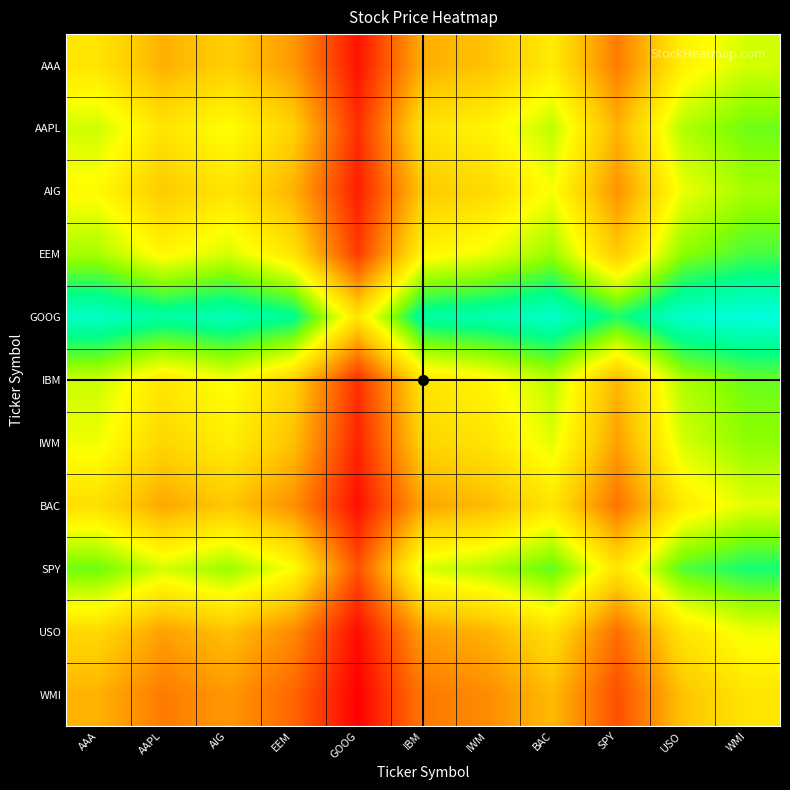

Reading left to right, what are all the values shown in this chart?

AAA: AAA=100.0	AAPL=77.7	AIG=89.9	EEM=69.6	GOOG=20.7	IBM=76.8	IWM=85.0	BAC=103.2	SPY=58.6	USO=105.8	WMI=121.4
AAPL: AAA=122.3	AAPL=100.0	AIG=112.5	EEM=91.3	GOOG=30.7	IBM=99.1	IWM=107.5	BAC=125.4	SPY=79.0	USO=127.8	WMI=141.7
AIG: AAA=110.1	AAPL=87.5	AIG=100.0	EEM=79.0	GOOG=24.7	IBM=86.5	IWM=94.9	BAC=113.2	SPY=67.3	USO=115.8	WMI=130.8
EEM: AAA=130.4	AAPL=108.7	AIG=121.0	EEM=100.0	GOOG=35.5	IBM=107.7	IWM=116.1	BAC=133.3	SPY=87.4	USO=135.6	WMI=148.6
GOOG: AAA=179.3	AAPL=169.3	AIG=175.3	EEM=164.5	GOOG=100.0	IBM=168.8	IWM=173.0	BAC=180.5	SPY=156.5	USO=181.4	WMI=186.1
IBM: AAA=123.2	AAPL=100.9	AIG=113.5	EEM=92.3	GOOG=31.2	IBM=100.0	IWM=108.5	BAC=126.2	SPY=79.9	USO=128.7	WMI=142.5
IWM: AAA=115.0	AAPL=92.5	AIG=105.1	EEM=83.9	GOOG=27.0	IBM=91.5	IWM=100.0	BAC=118.2	SPY=71.9	USO=120.7	WMI=135.3
BAC: AAA=96.8	AAPL=74.6	AIG=86.8	EEM=66.7	GOOG=19.5	IBM=73.8	IWM=81.8	BAC=100.0	SPY=56.0	USO=102.6	WMI=118.3
SPY: AAA=141.4	AAPL=121.0	AIG=132.7	EEM=112.6	GOOG=43.5	IBM=120.1	IWM=128.1	BAC=144.0	SPY=100.0	USO=146.1	WMI=157.7
USO: AAA=94.2	AAPL=72.2	AIG=84.2	EEM=64.4	GOOG=18.6	IBM=71.3	IWM=79.3	BAC=97.4	SPY=53.9	USO=100.0	WMI=115.7
WMI: AAA=78.6	AAPL=58.3	AIG=69.2	EEM=51.4	GOOG=13.9	IBM=57.5	IWM=64.7	BAC=81.7	SPY=42.3	USO=84.3	WMI=100.0